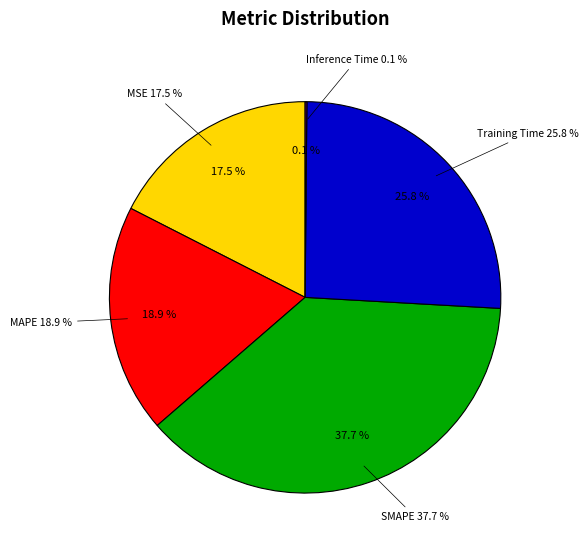

Count the number of slices in the pie.

5